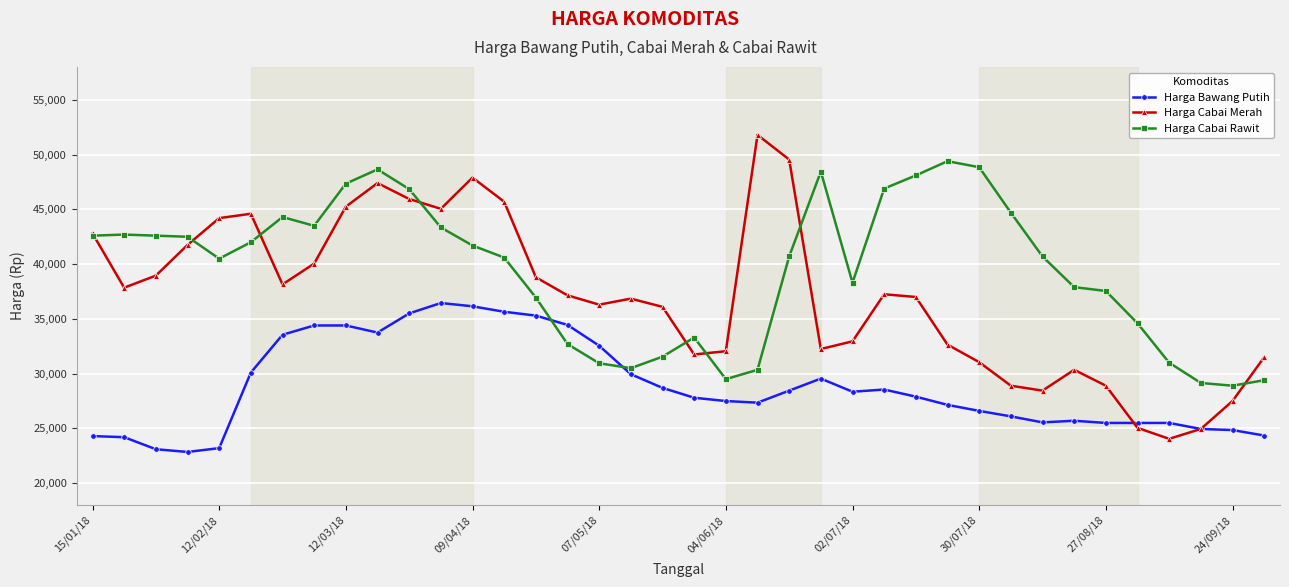

True or false: Harga Cabai Rawit and Harga Bawang Putih intersect in this chart.

True